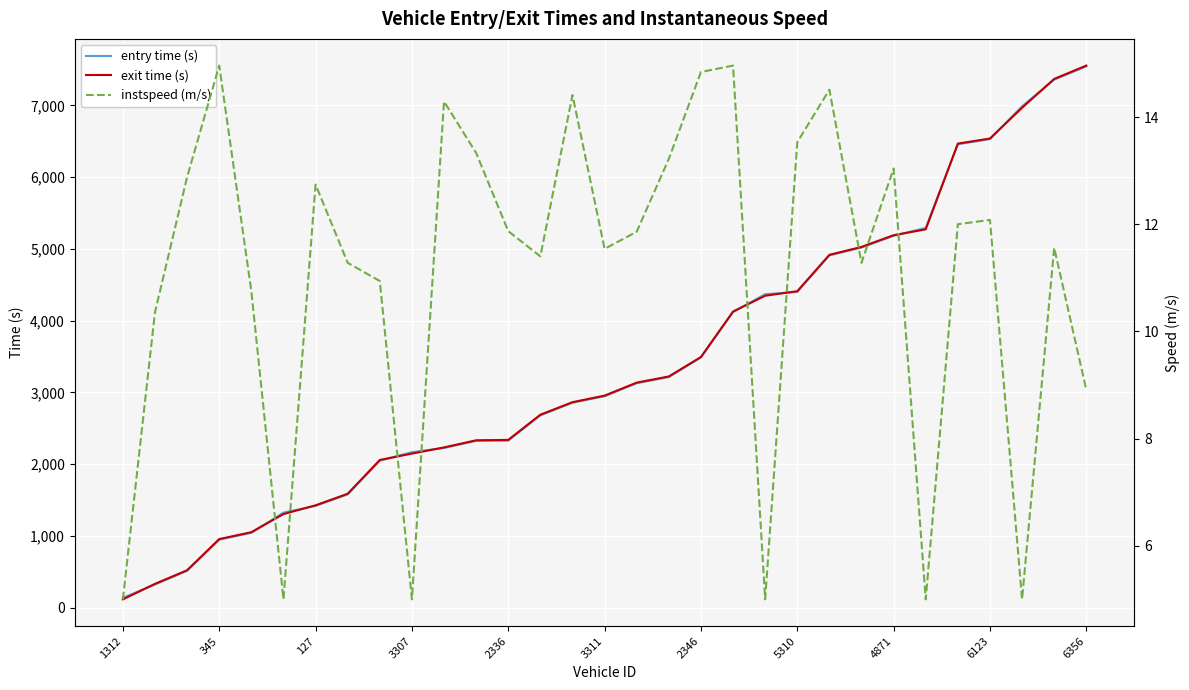

What are all the series names shown in the legend?

entry time (s), exit time (s), instspeed (m/s)